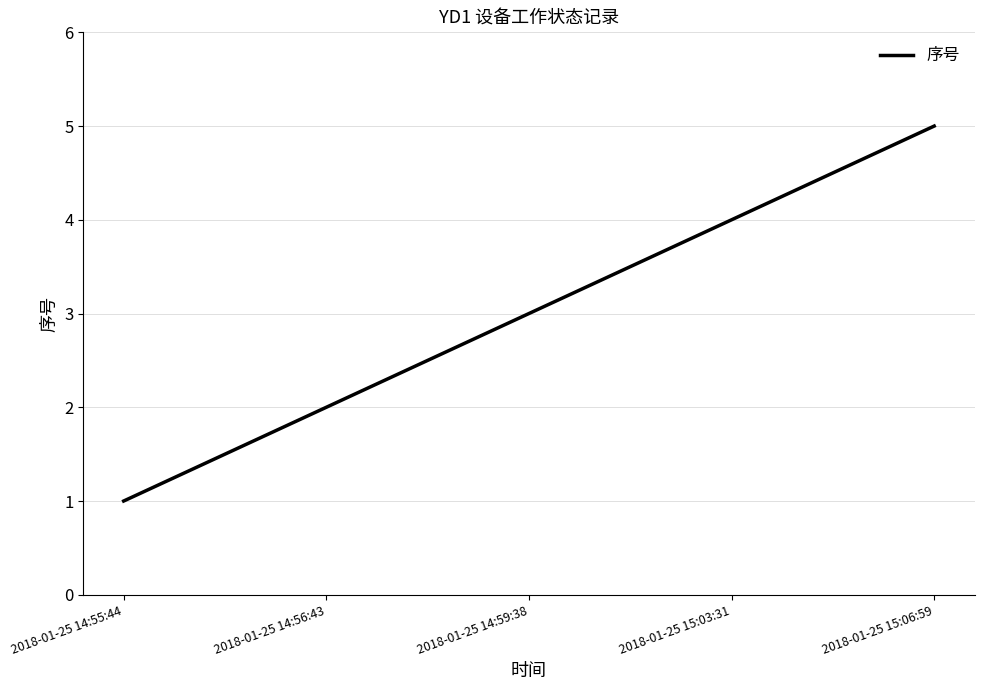

The chart shows a value of 5 at 2018-01-25 15:06:59. True or false?

True